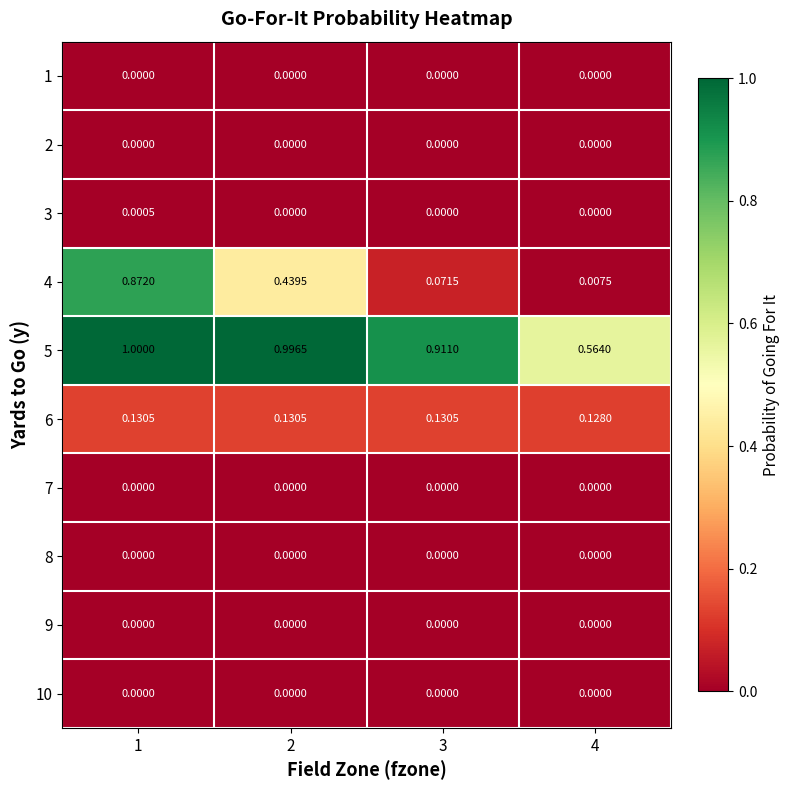

Between 2 and 3, which series saw the biggest shift?

4